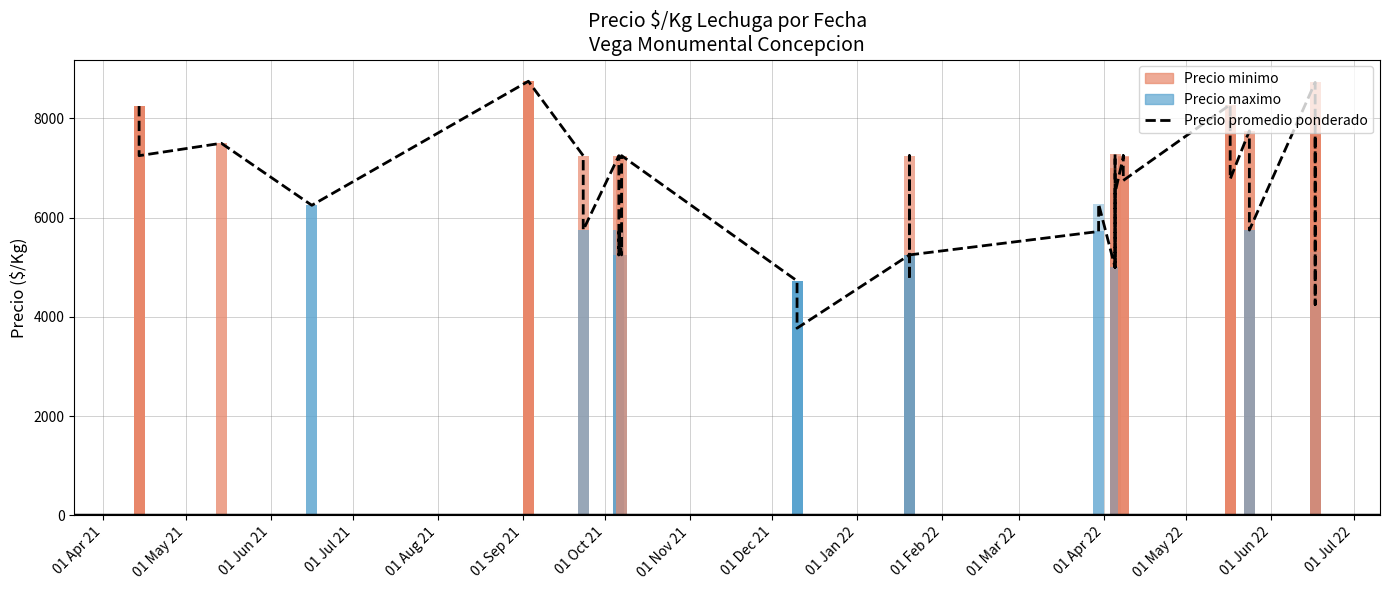

Count the number of categories in the chart.

40